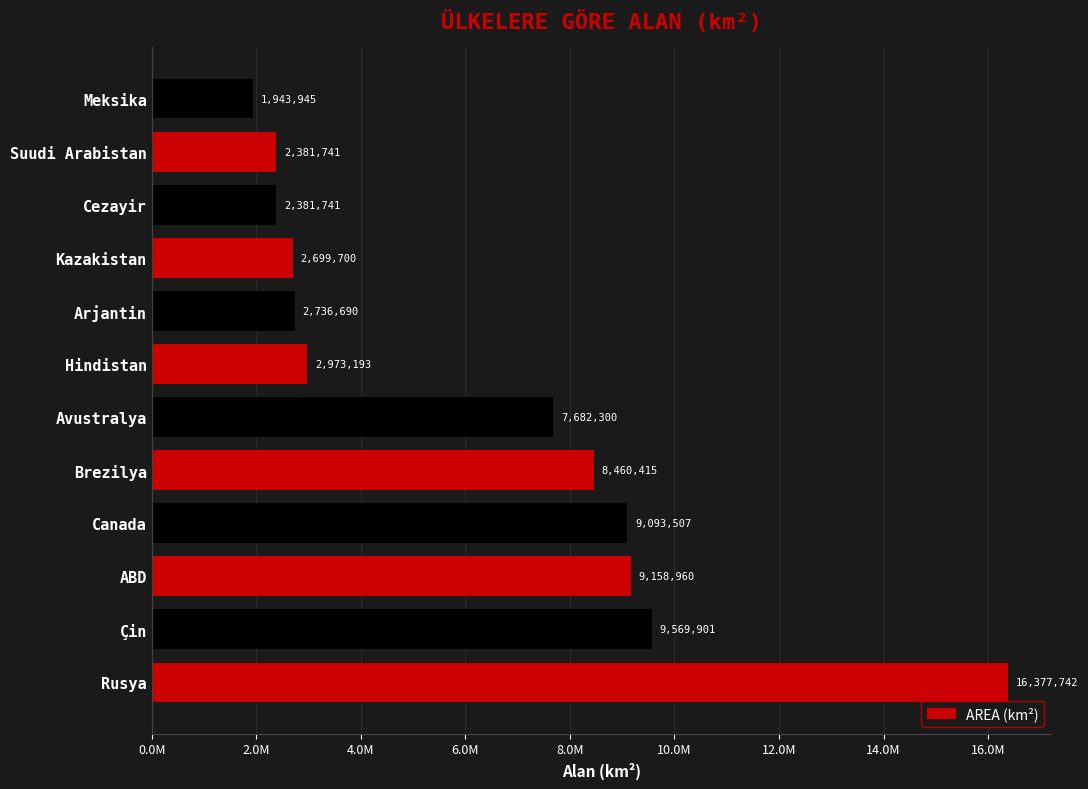

Are the bars horizontal?

Yes